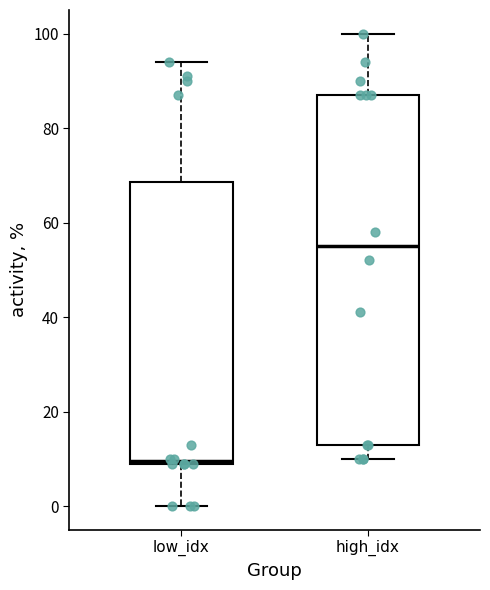

Reading left to right, transcribe this box plot: for each box, give where its median line is, the range the box spans, and where its two whiskers end, as read against the y-axis. The values are not printed on the chart, so give them approximately, as read against the axis.

low_idx: median 10, box 10 to 68, whiskers 0 to 94
high_idx: median 56, box 14 to 88, whiskers 10 to 100